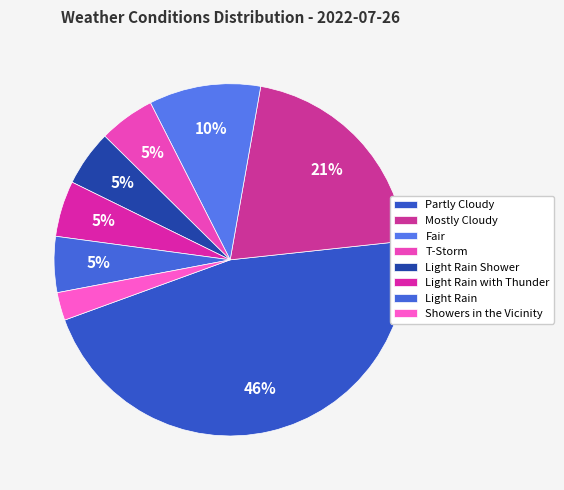

What is the ratio of the value at Showers in the Vicinity to the value at Mostly Cloudy?

0.1